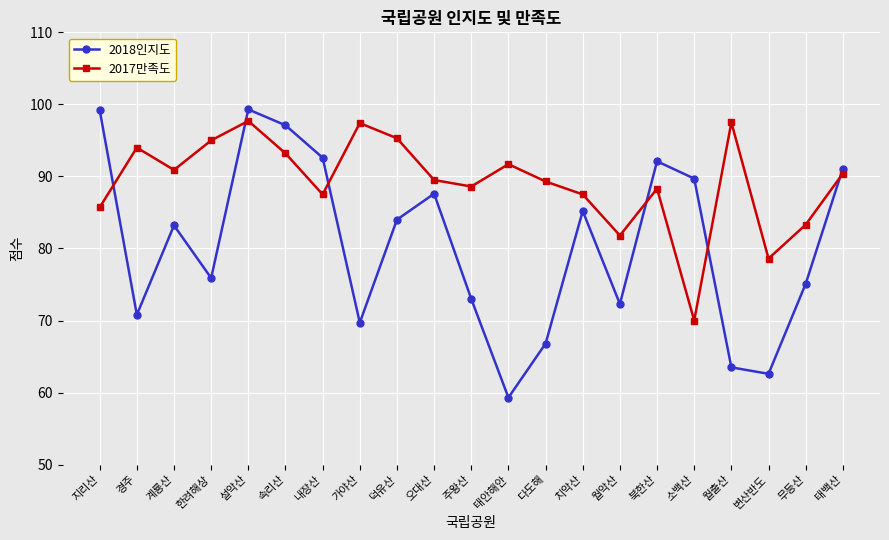

What is the total value across all series at 한려해상?

170.9